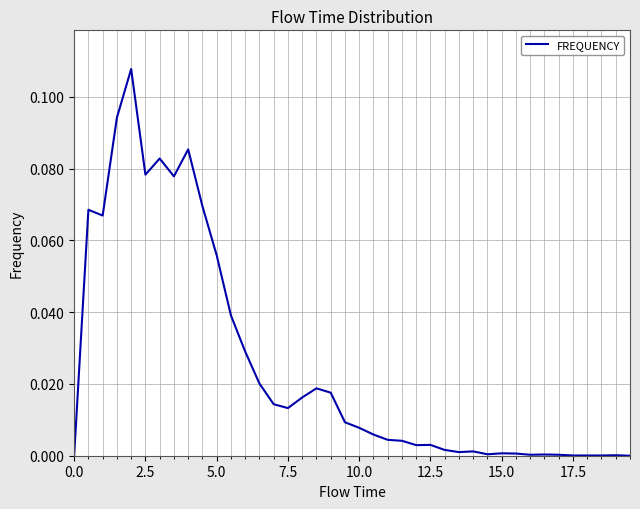

Is this an area chart (filled region under the line)?

No